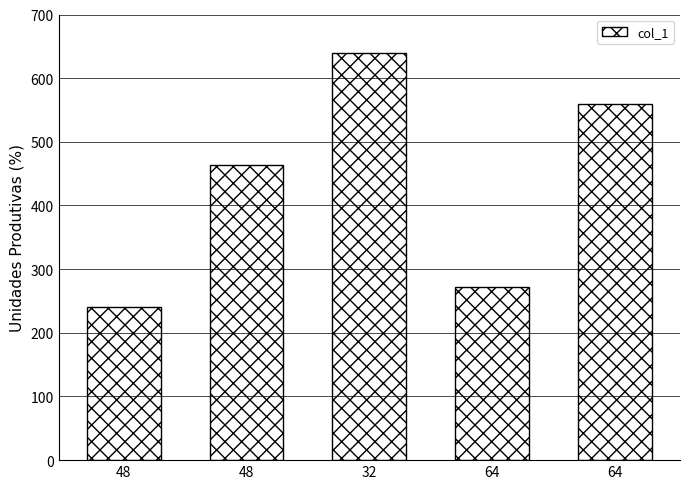

What is the label of the 2nd bar from the right?

64